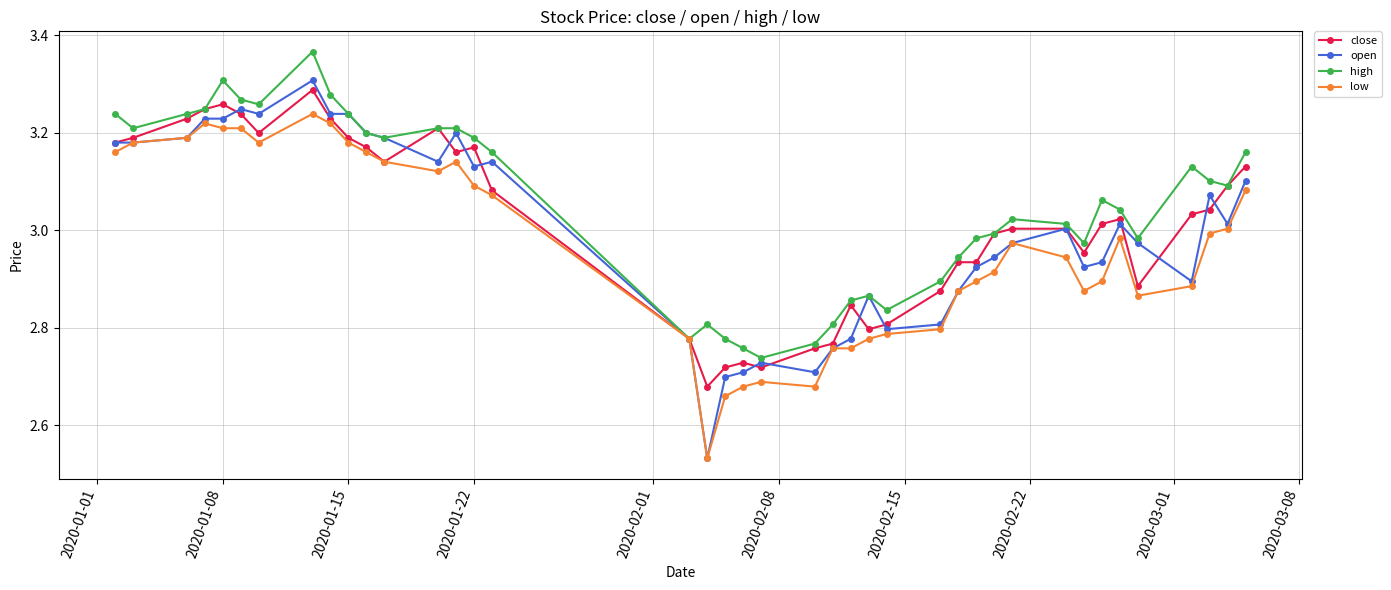

Which series has the widest spread of values?

open